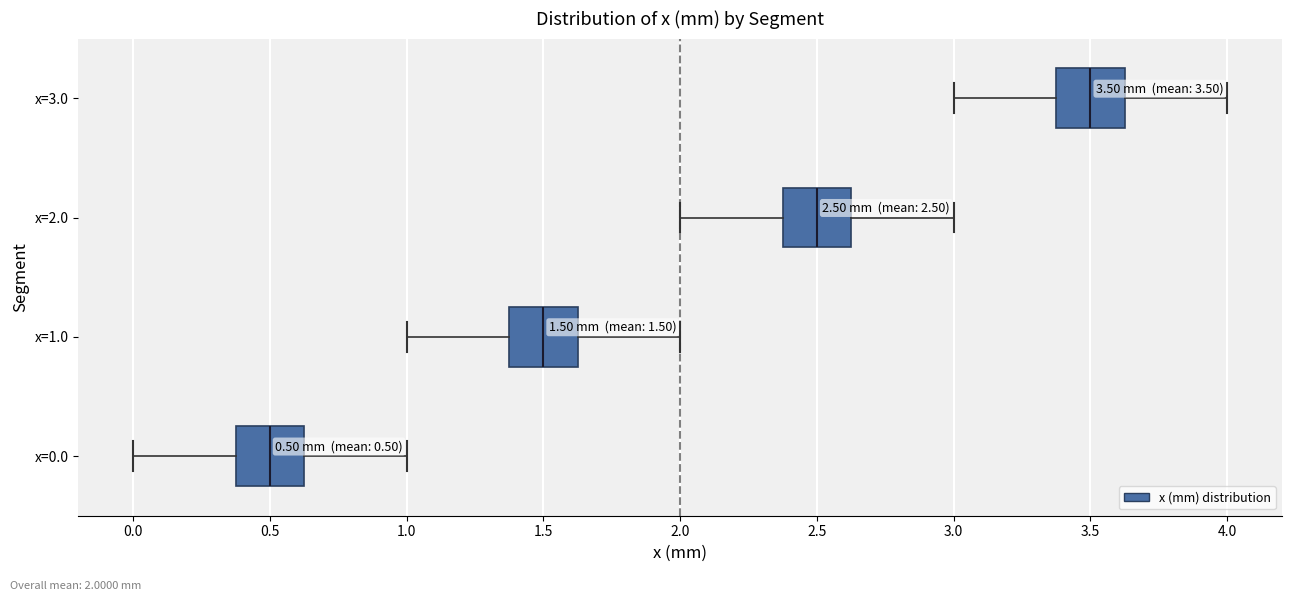

Which box's median line is the furthest to the left?

x=0.0